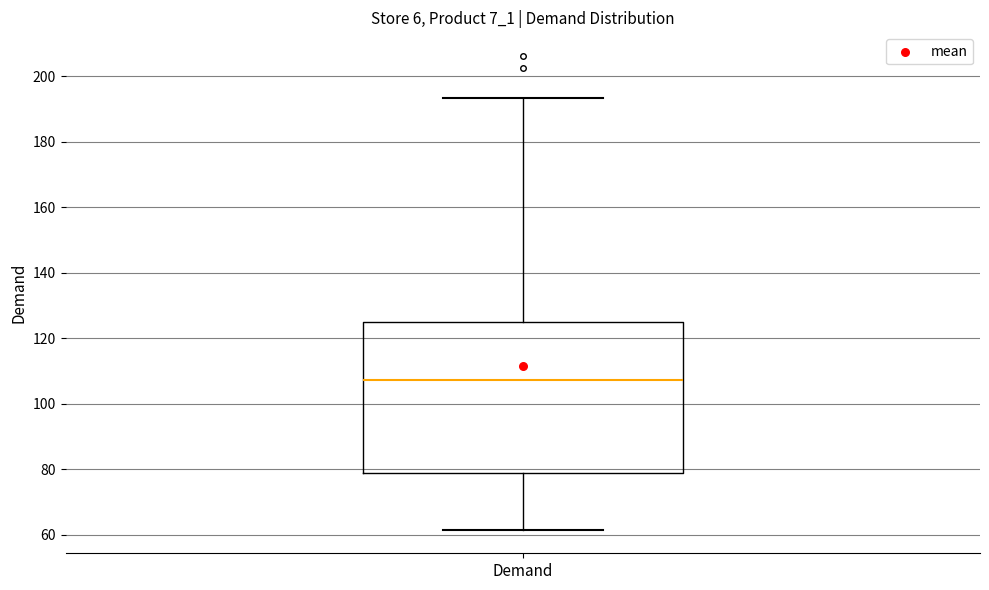

Transcribe this box plot: give where the median line is, the range the box spans, and where the two whiskers end, as read against the y-axis. The values are not printed on the chart, so give them approximately, as read against the axis.

median 108, box 78 to 126, whiskers 62 to 194